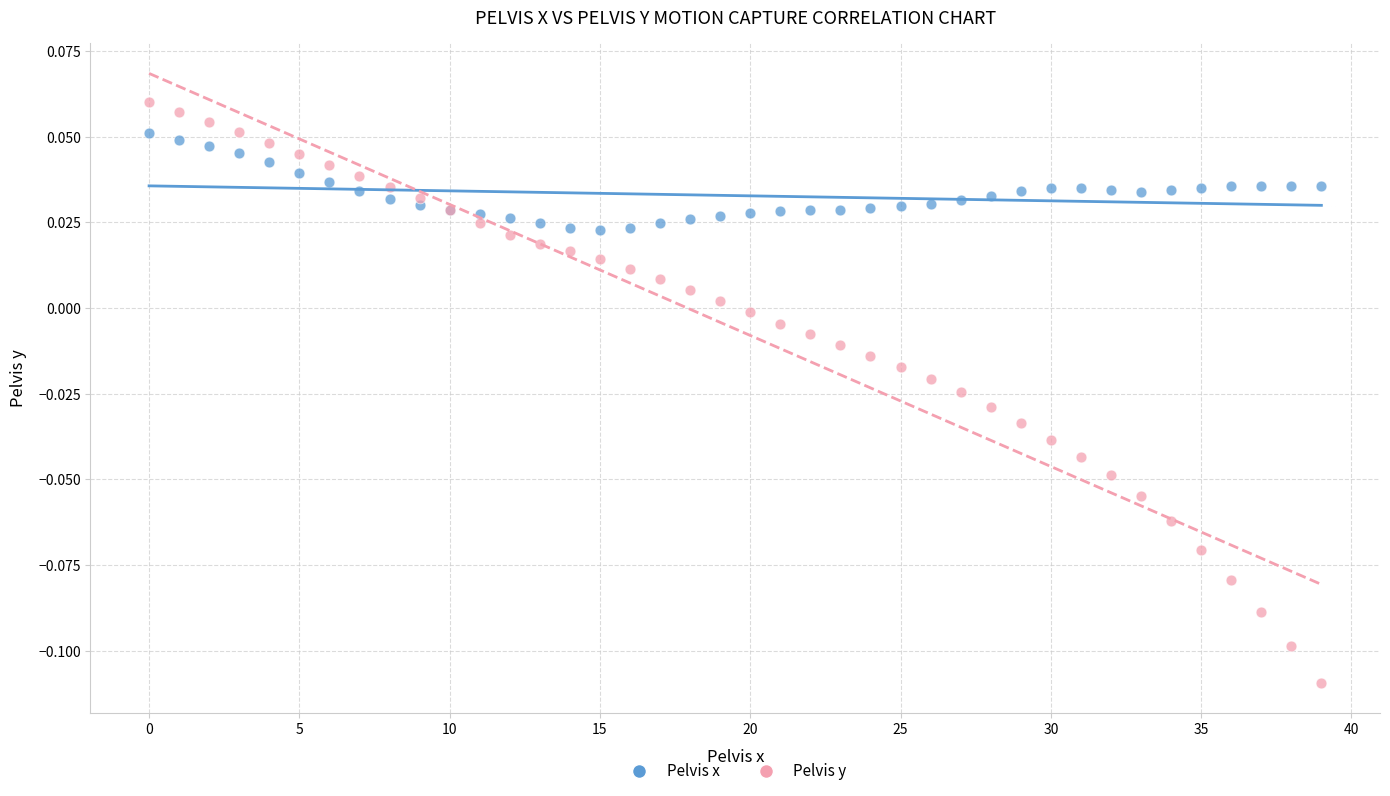

Which series reaches the minimum Y coordinate?

Pelvis y